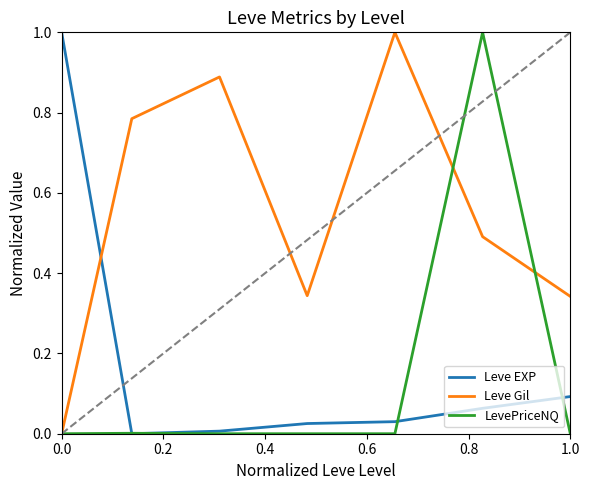

What are all the series names shown in the legend?

Leve EXP, Leve Gil, LevePriceNQ